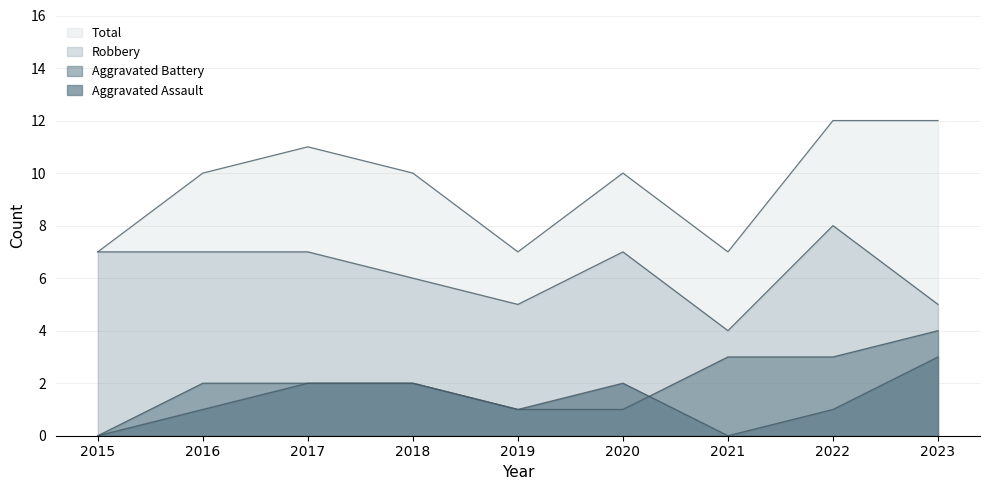

What is the sum of the Total values at 2022 and 2021?

19